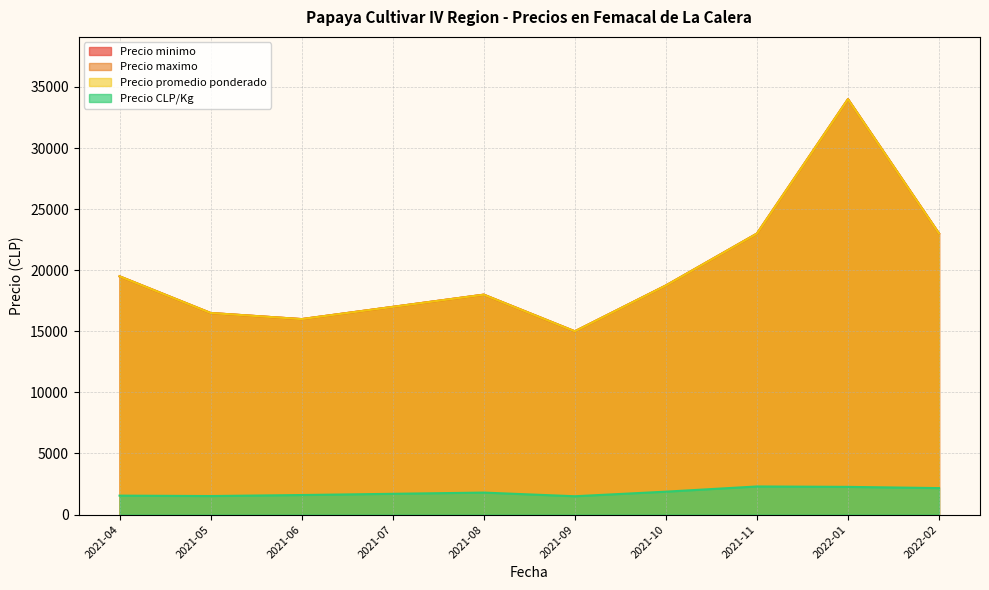

What is the difference between the maximum and minimum values in the Precio promedio ponderado series?

20000